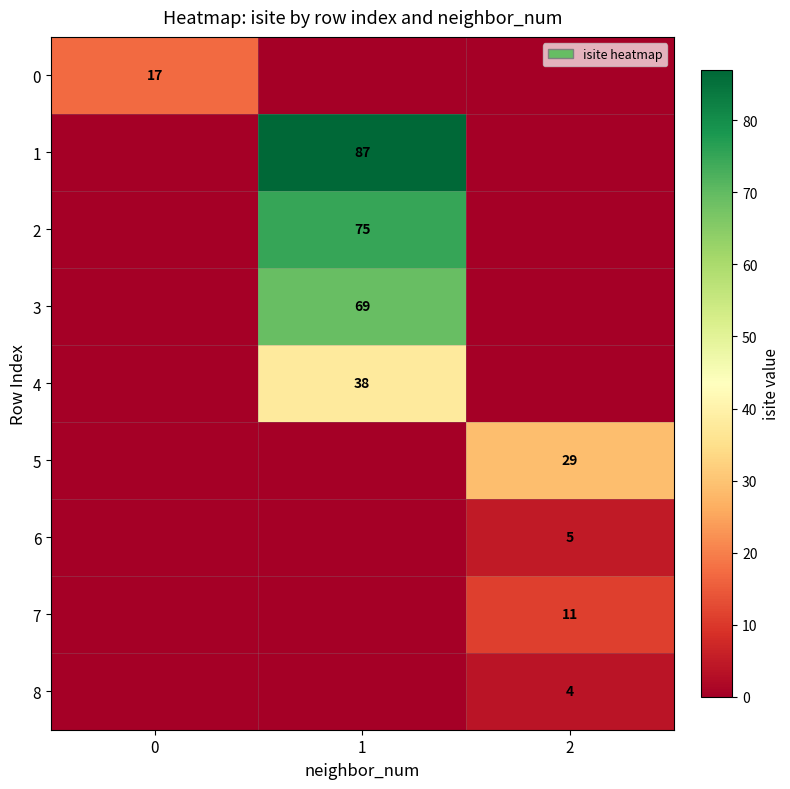

The value of 3 at 1 is 113. True or false?

False